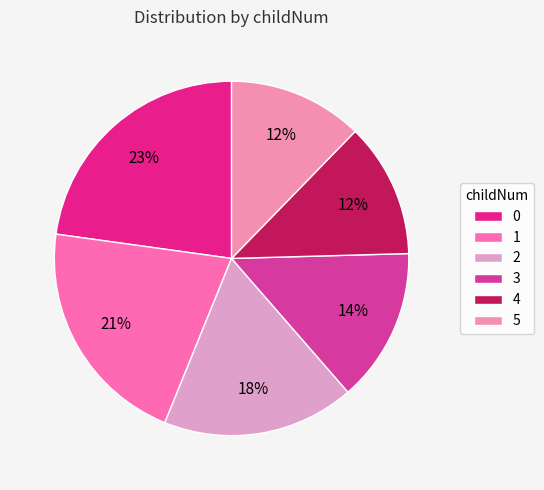

Count the number of slices in the pie.

6